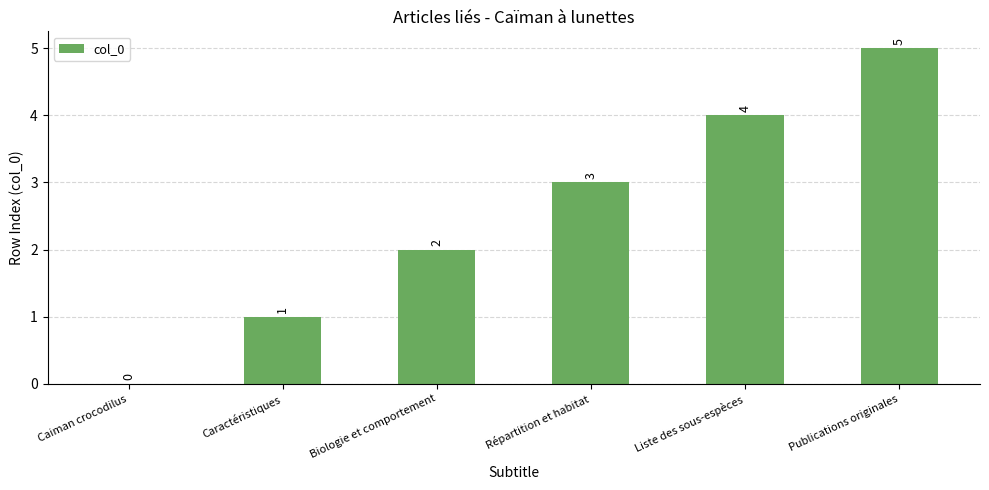

How many positive values are there?

5